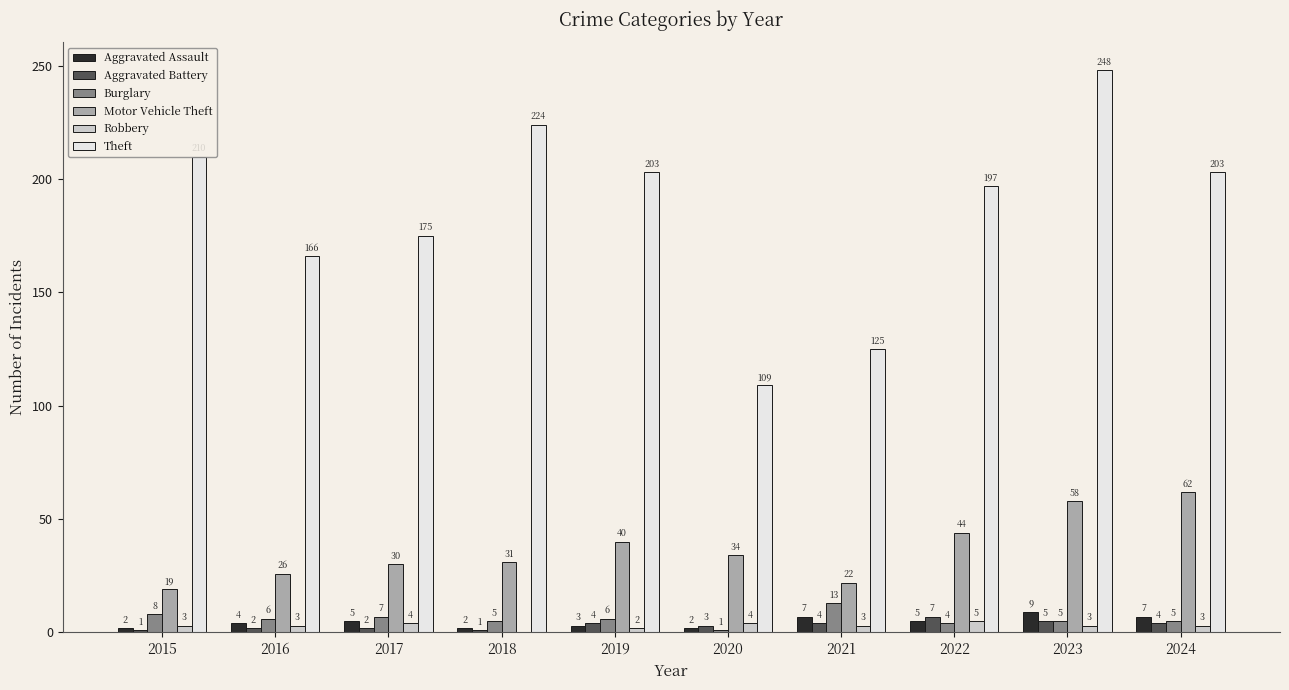

Count the number of data series in this chart.

6